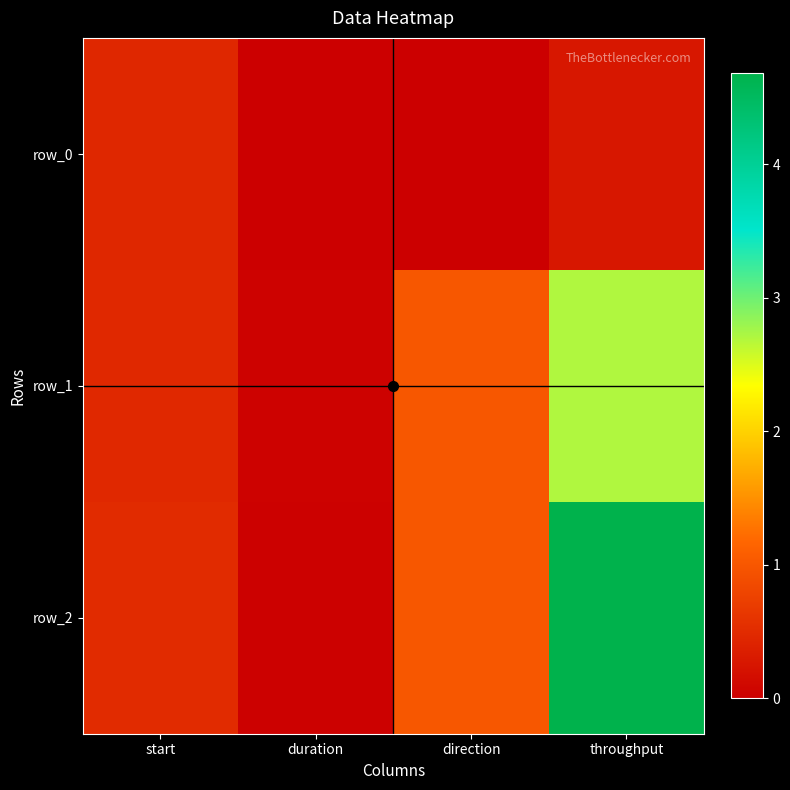

Rank the categories by row_1 value from highest to lowest.

throughput, direction, start, duration